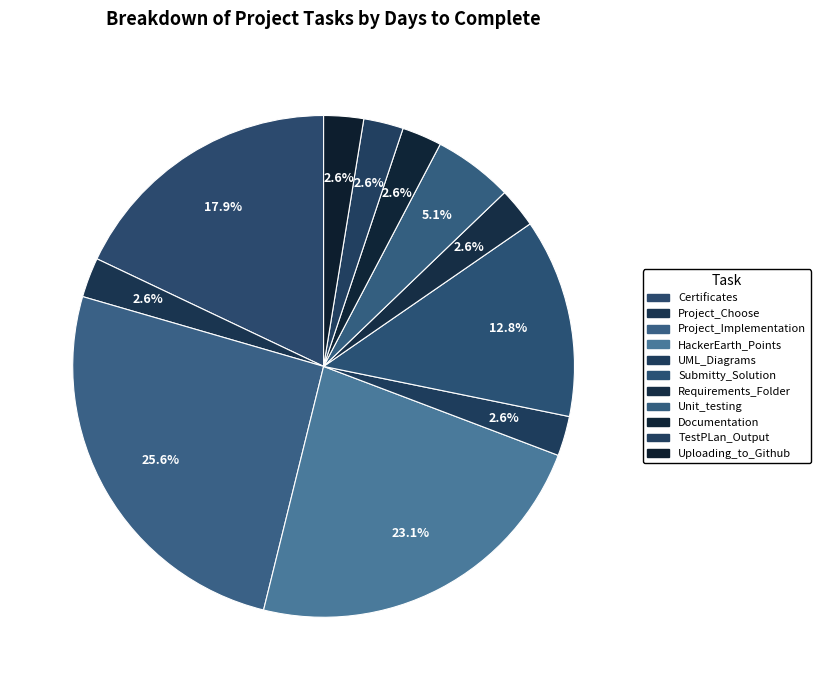

To the nearest percent, what percentage of the pie is UML_Diagrams?

3%